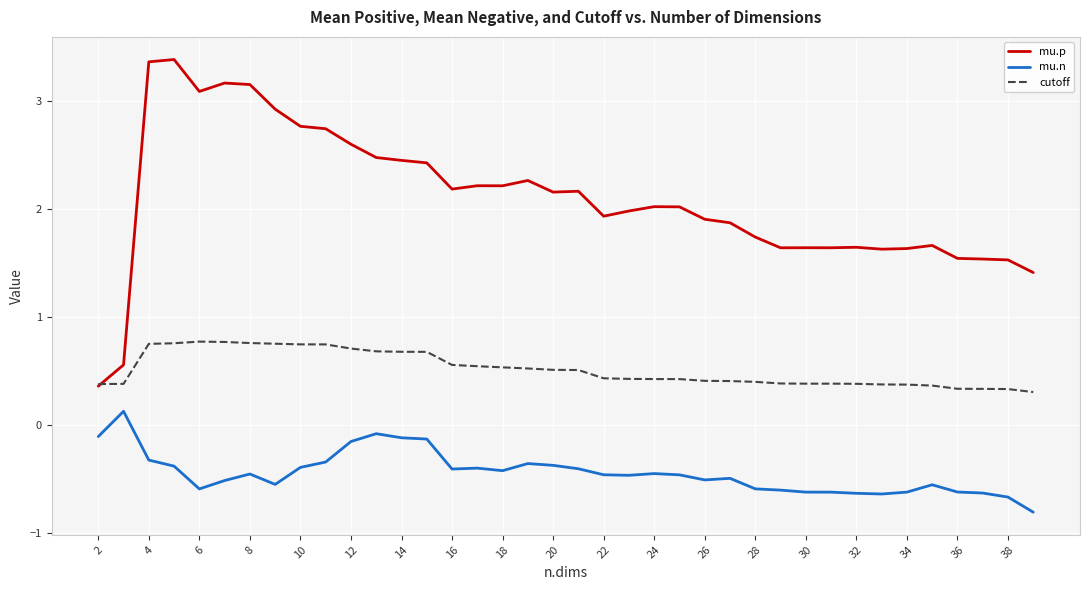

Which series has the largest total across all categories?

mu.p